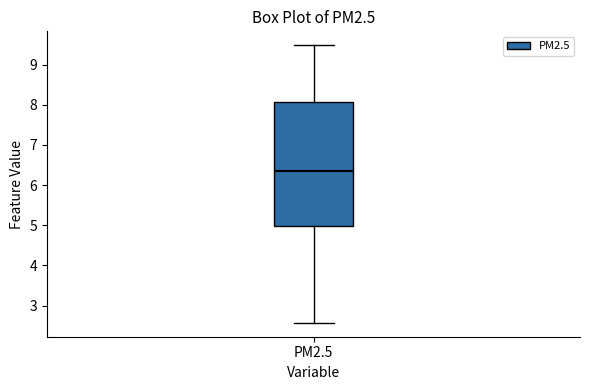

Transcribe this box plot: give where the median line is, the range the box spans, and where the two whiskers end, as read against the y-axis. The values are not printed on the chart, so give them approximately, as read against the axis.

median 6.4, box 5.0 to 8.1, whiskers 2.6 to 9.5